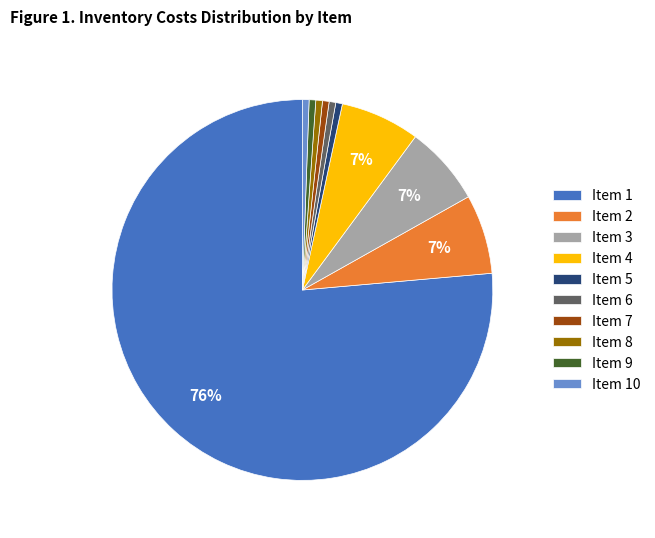

Which slice is the largest?

Item 1